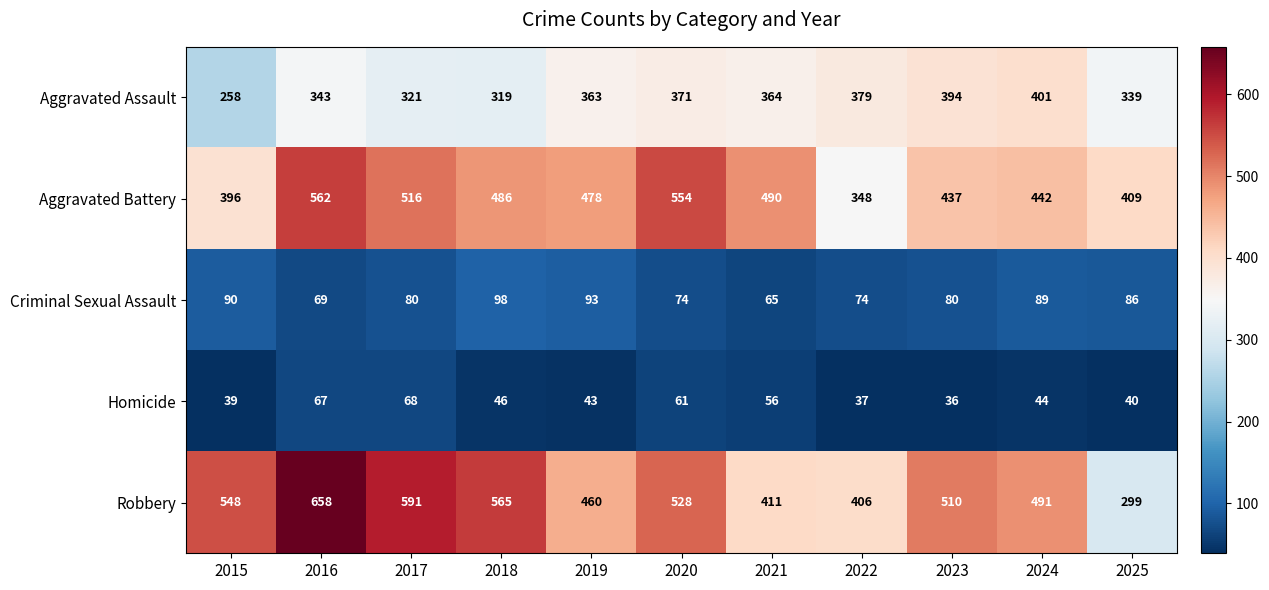

At which category is the sum across all series the highest?

2016